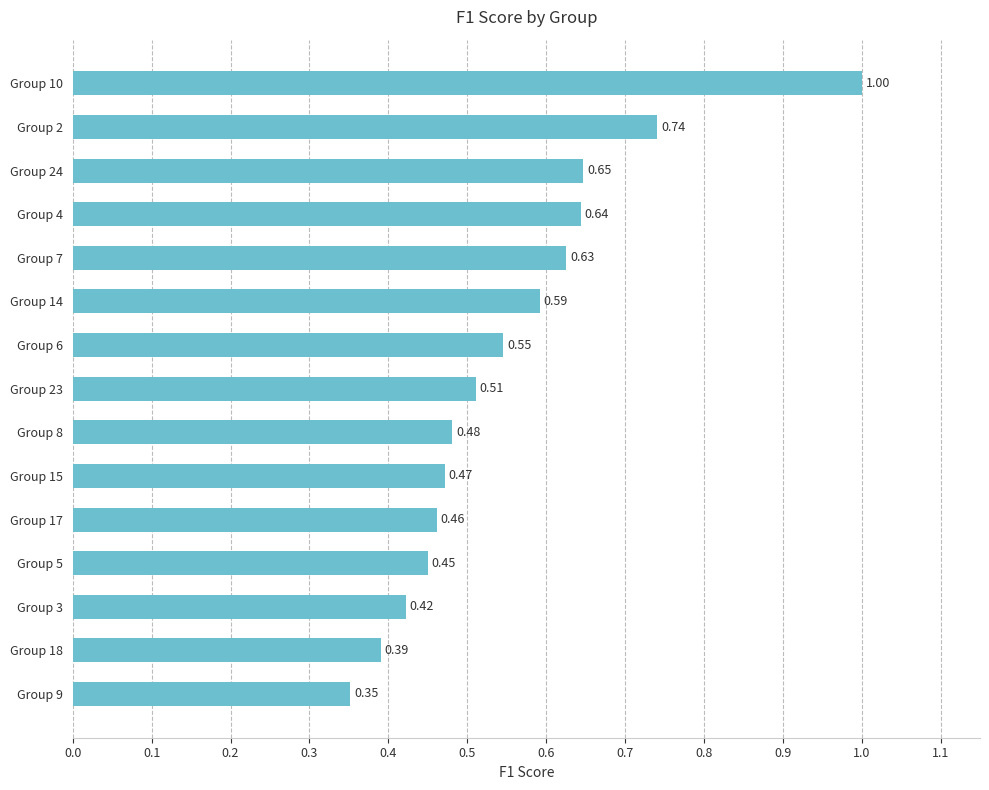

At which label is the value closest to 0?

Group 9